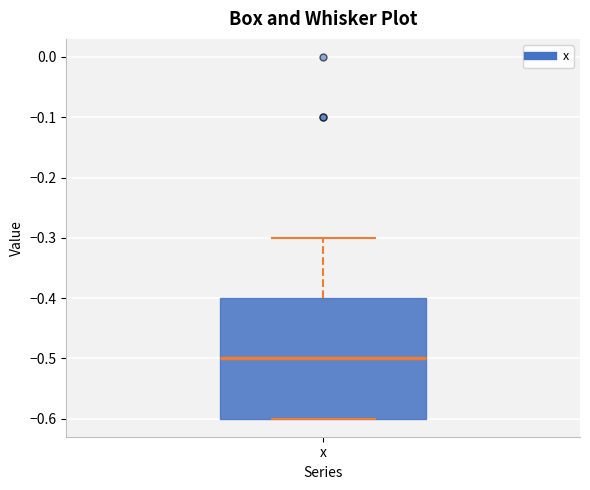

Transcribe this box plot: give where the median line is, the range the box spans, and where the two whiskers end, as read against the y-axis. The values are not printed on the chart, so give them approximately, as read against the axis.

median -0.5, box -0.6 to -0.4, whiskers -0.6 to -0.3